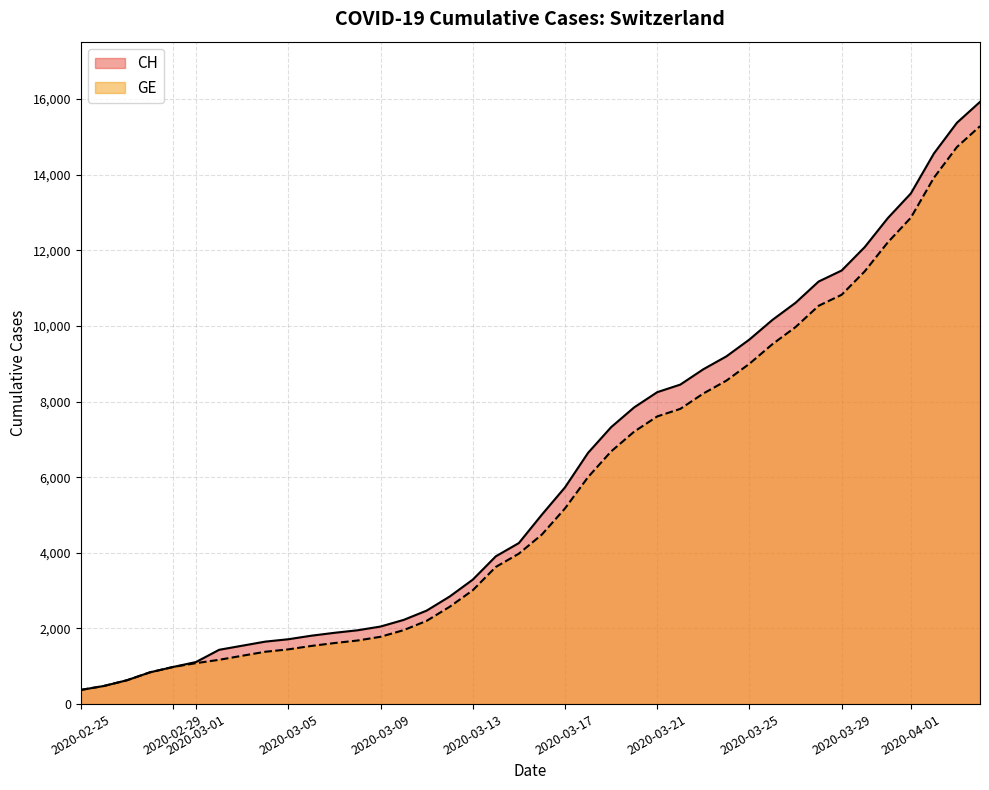

What is the lowest value of the CH series?

375